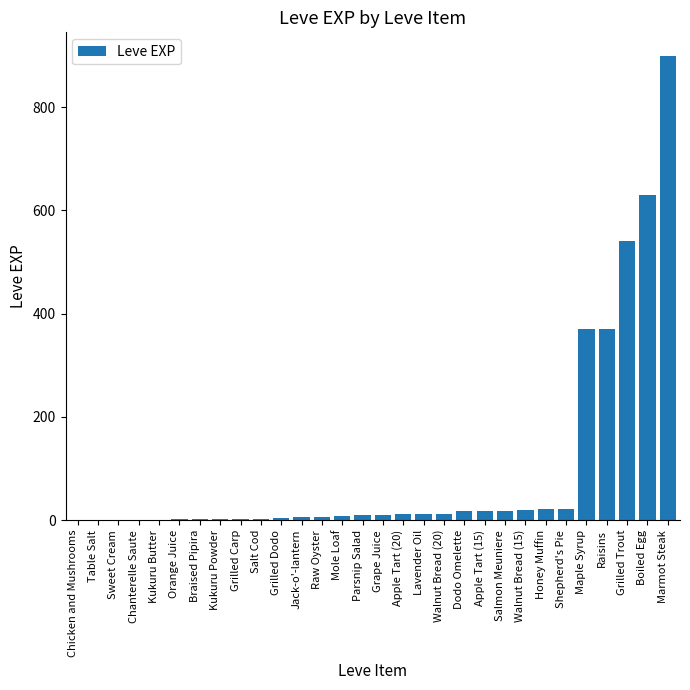

At which category does the chart reach its peak across all series?

Marmot Steak